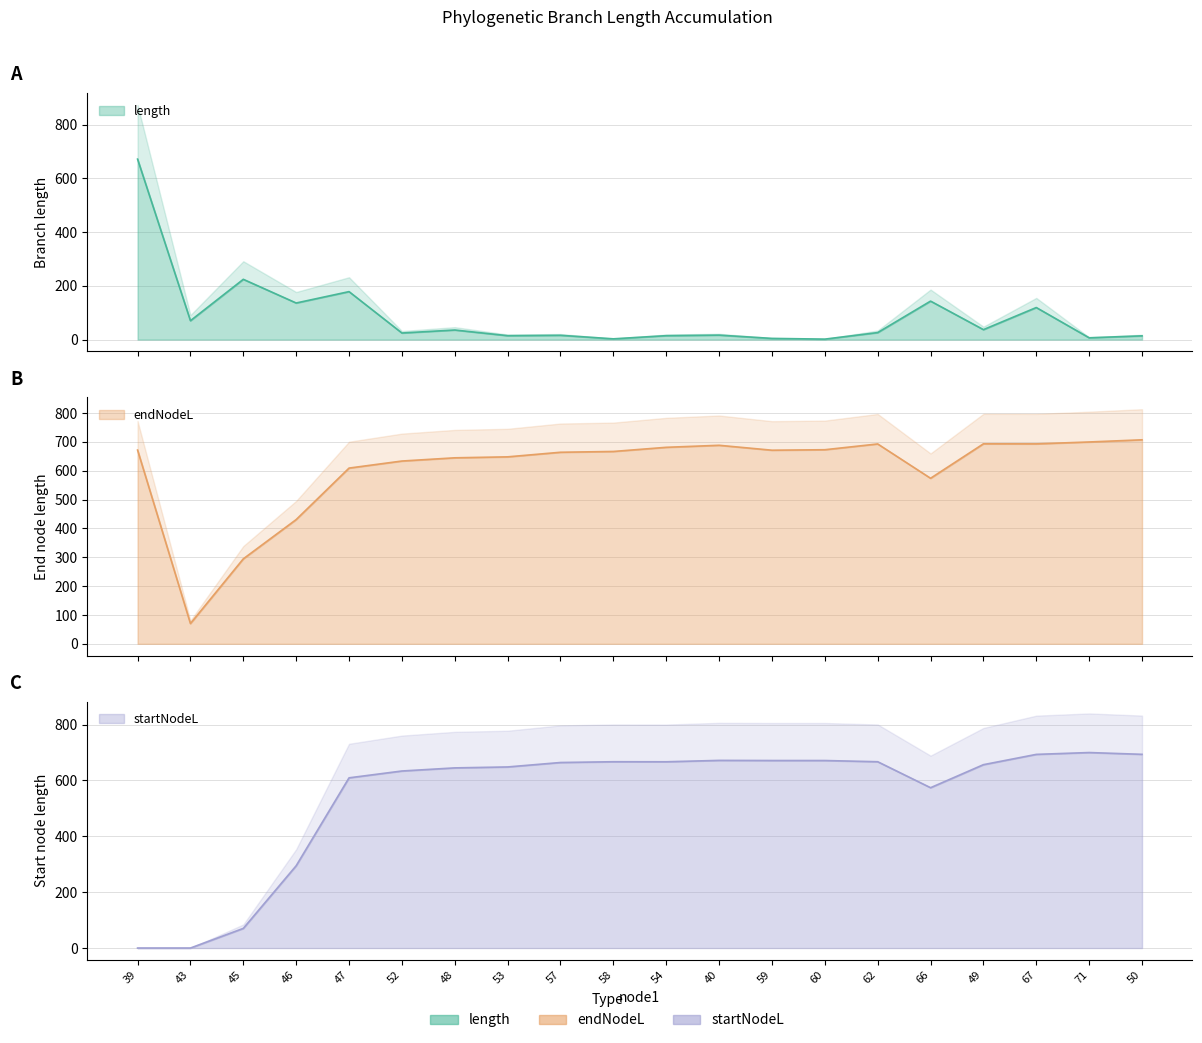

True or false: endNodeL and length intersect in this chart.

False